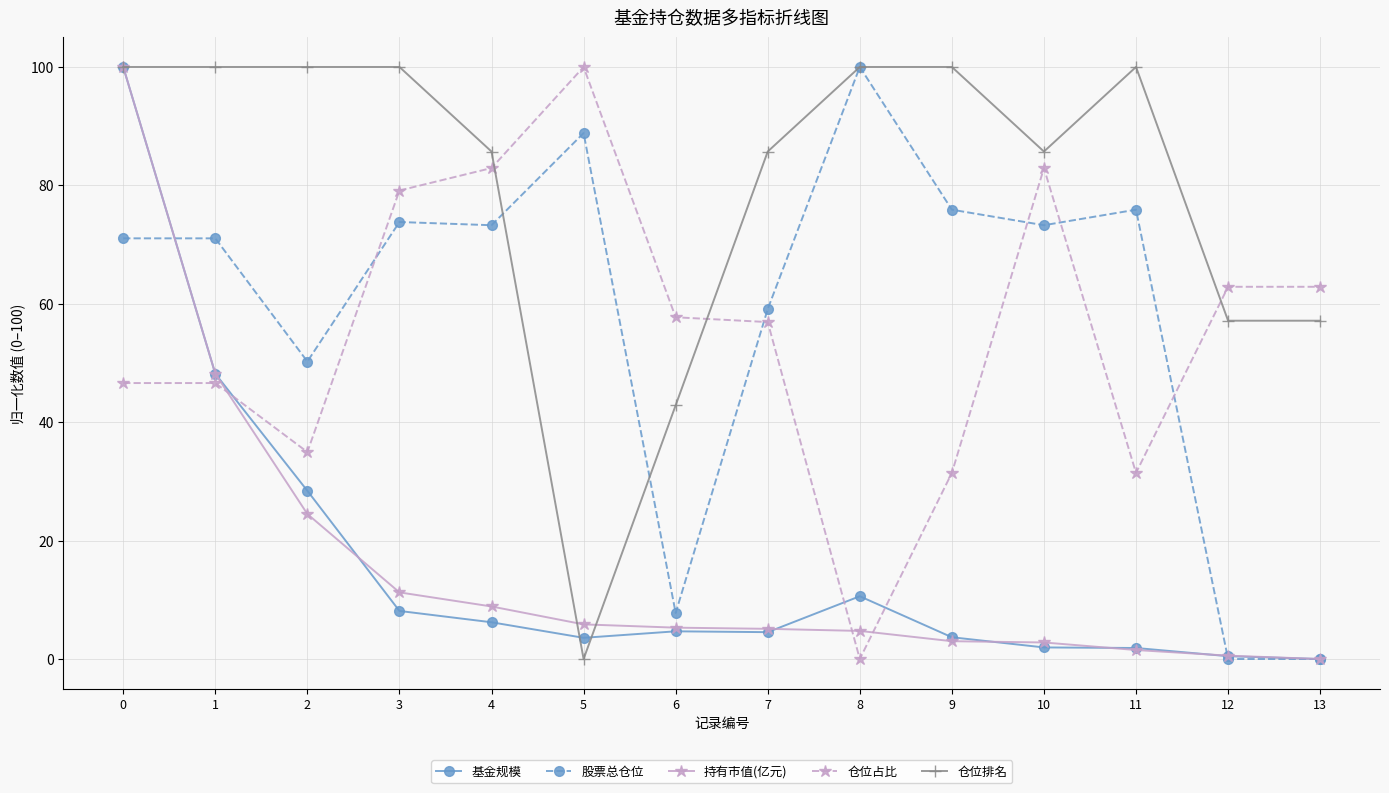

What is the sum of all 仓位占比 values?

776.4